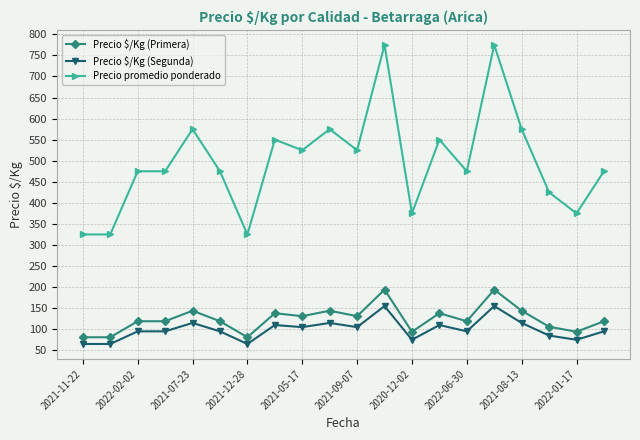

Reading left to right, what are all the values shown in this chart?

Precio $/Kg (Primera): 81	81	119	119	144	119	81	138	131	144	131	194	94	138	119	194	144	106	94	119
Precio $/Kg (Segunda): 65	65	95	95	115	95	65	110	105	115	105	155	75	110	95	155	115	85	75	95
Precio promedio ponderado: 325	325	475	475	575	475	325	550	525	575	525	775	375	550	475	775	575	425	375	475